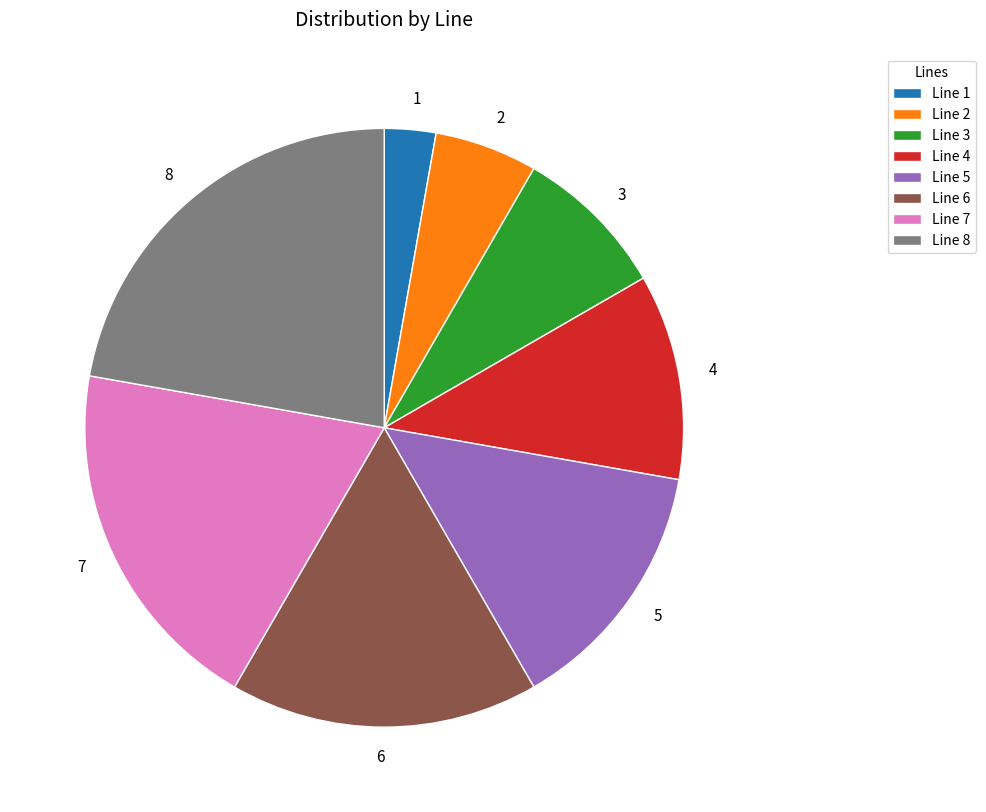

Is it true that 2 is 6% of the pie?

True